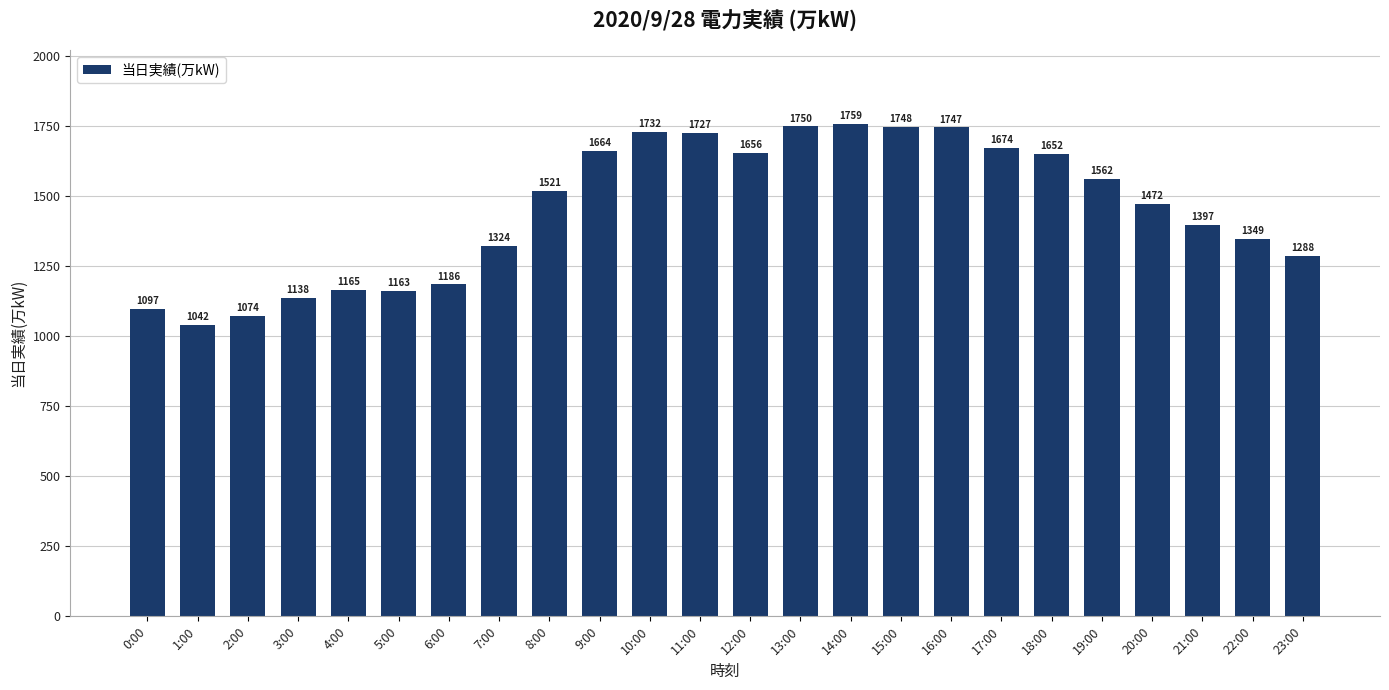

What is the sum of all values?

34887